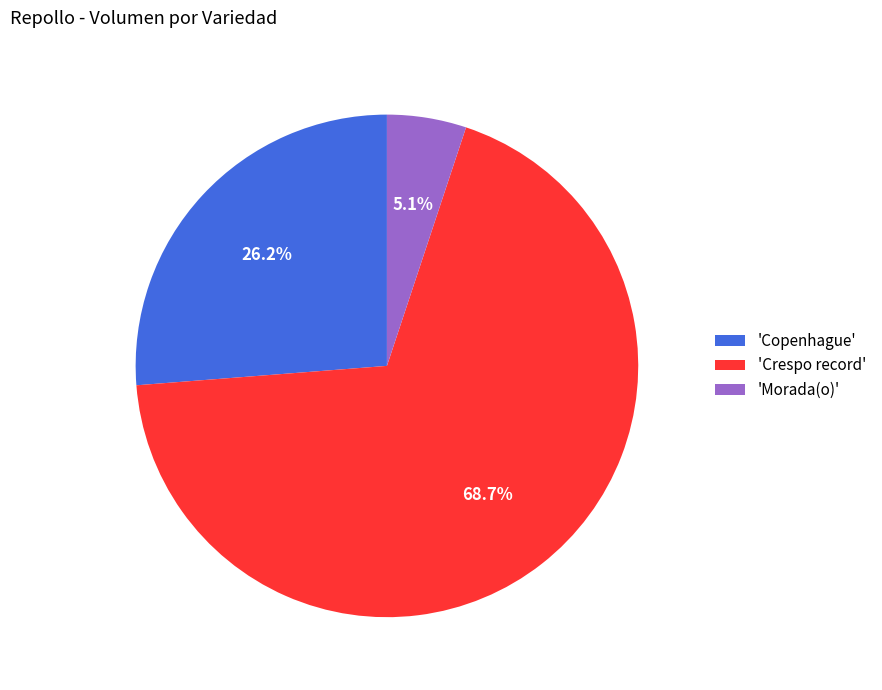

Between 'Morada(o)' and 'Copenhague', which is larger?

'Copenhague'